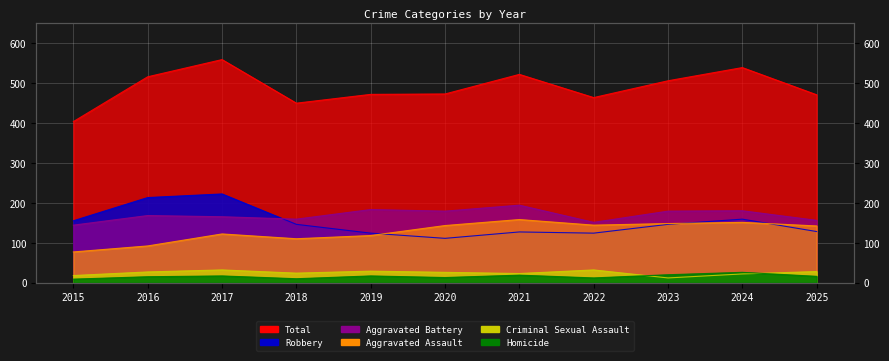

At how many categories does at least one series exceed 129?

11